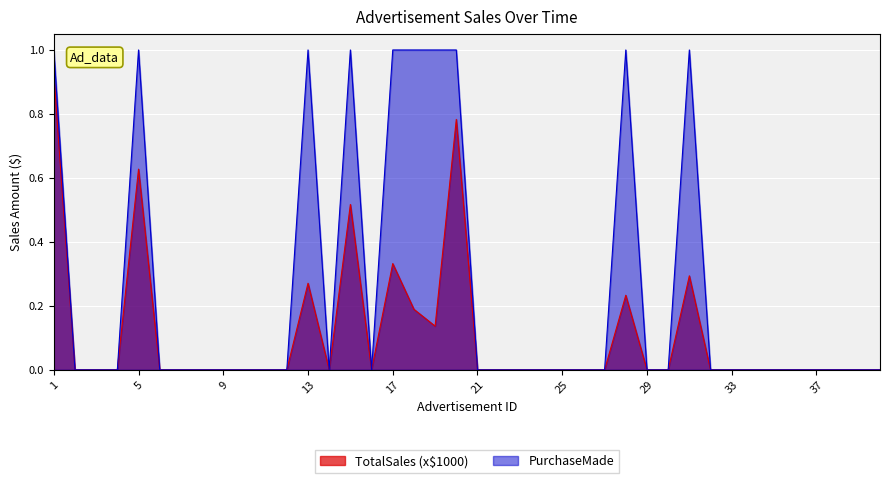

Which series has the largest total across all categories?

PurchaseMade